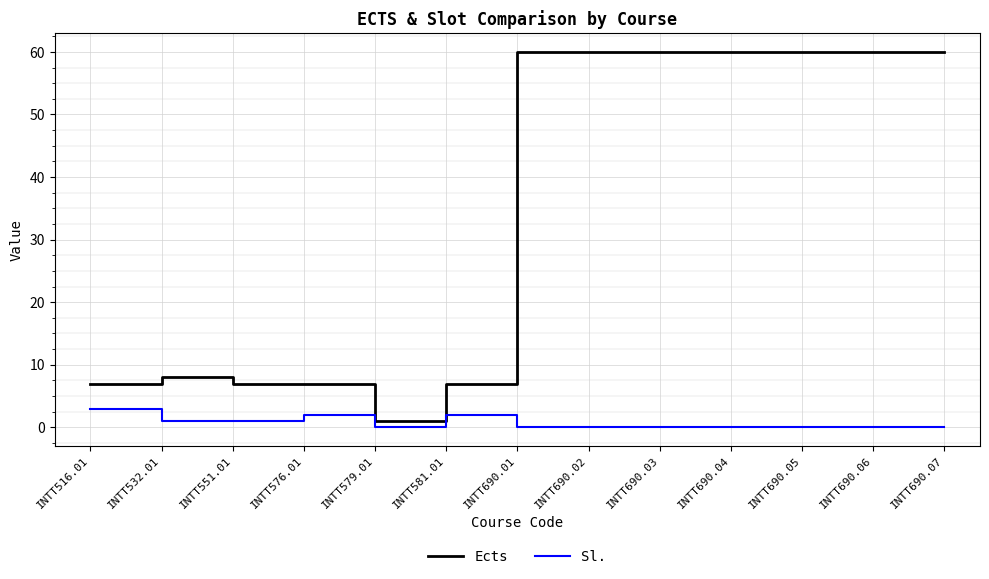

What are all the series names shown in the legend?

Ects, Sl.